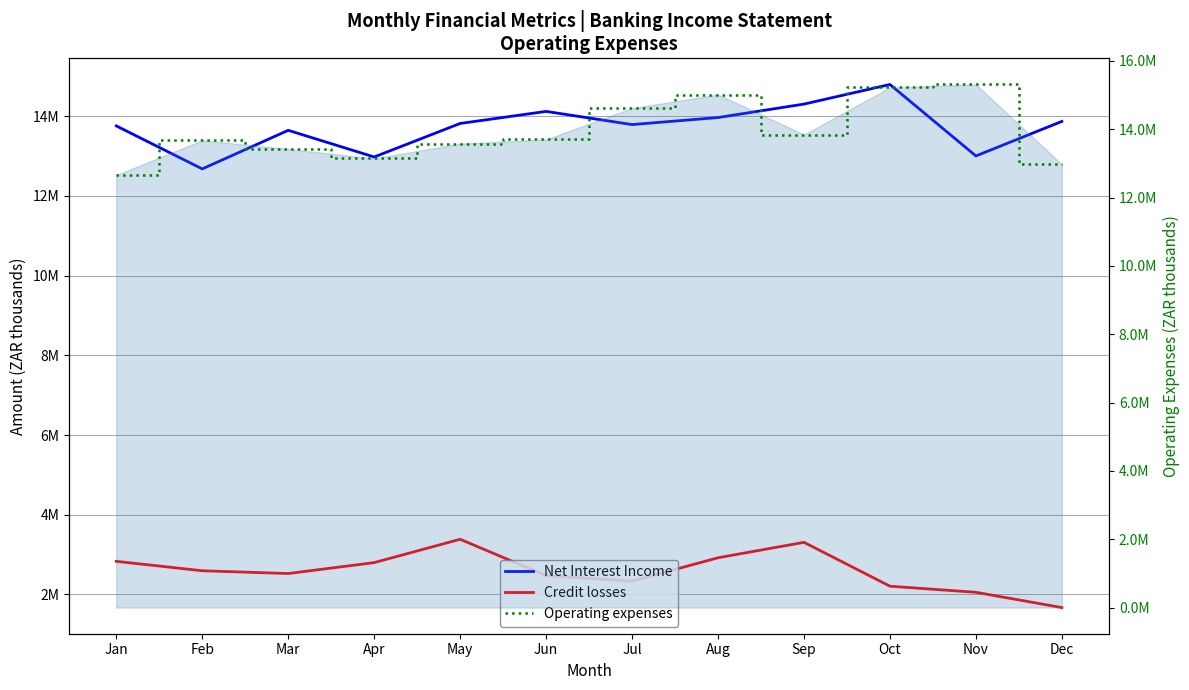

What is the sum of the Net Interest Income values at Dec and Oct?

28671369